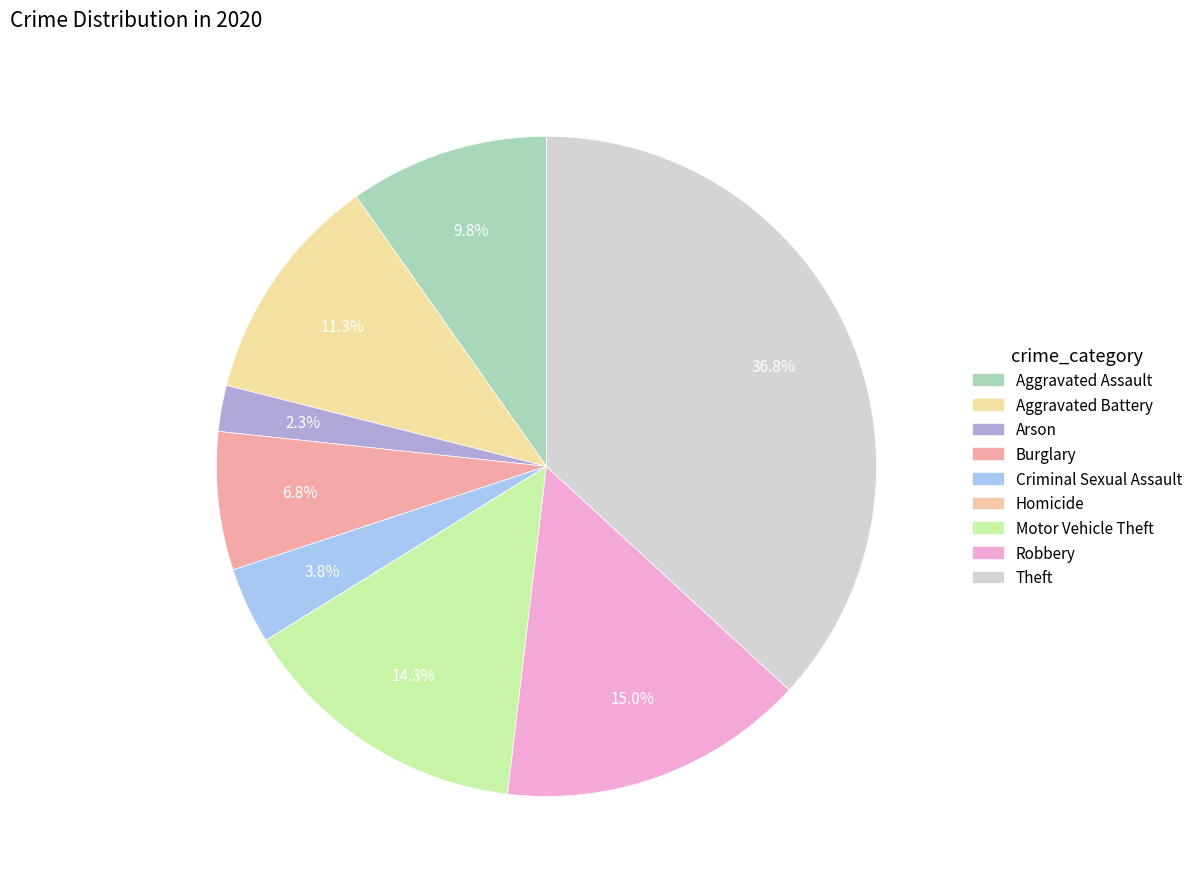

To the nearest percent, what is the difference between the largest and smallest slice percentages?

37%